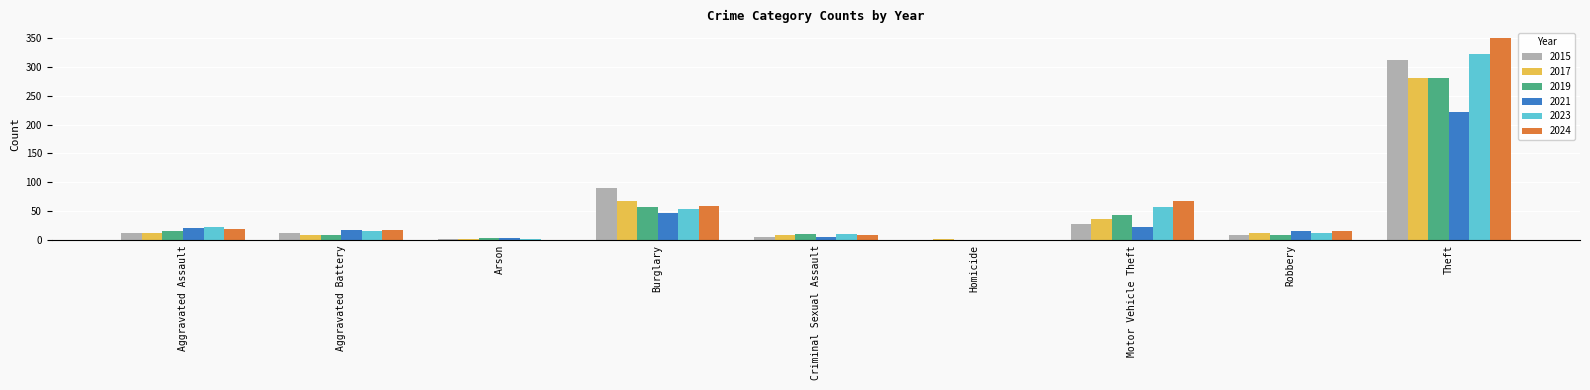

Which category has the highest value across all series?

Theft